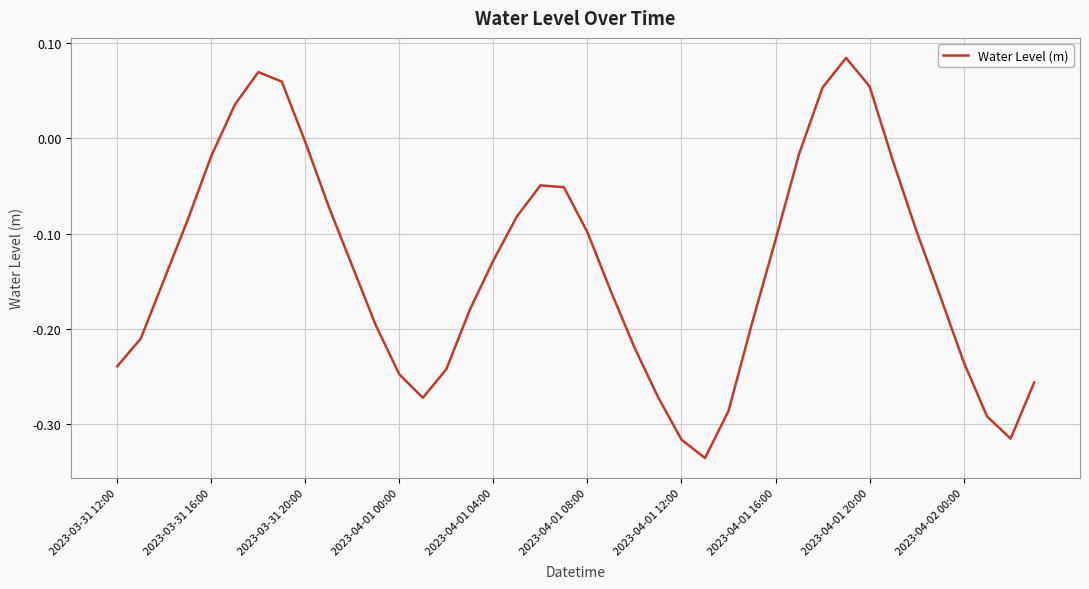

How many values are below zero?

34